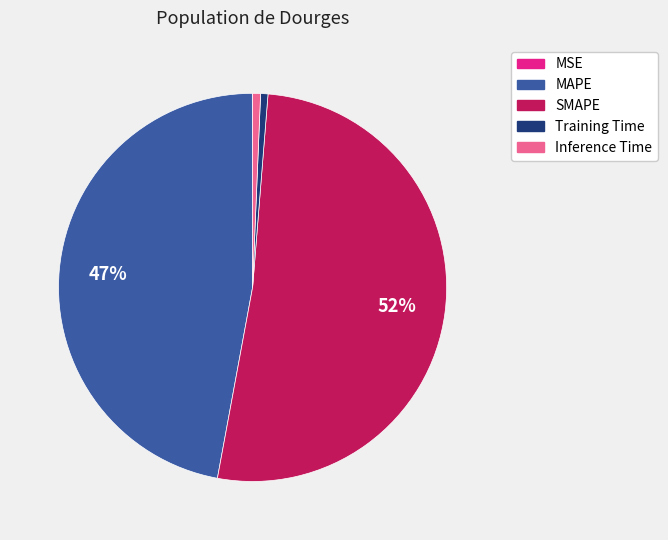

Is it true that MAPE is 47% of the pie?

True